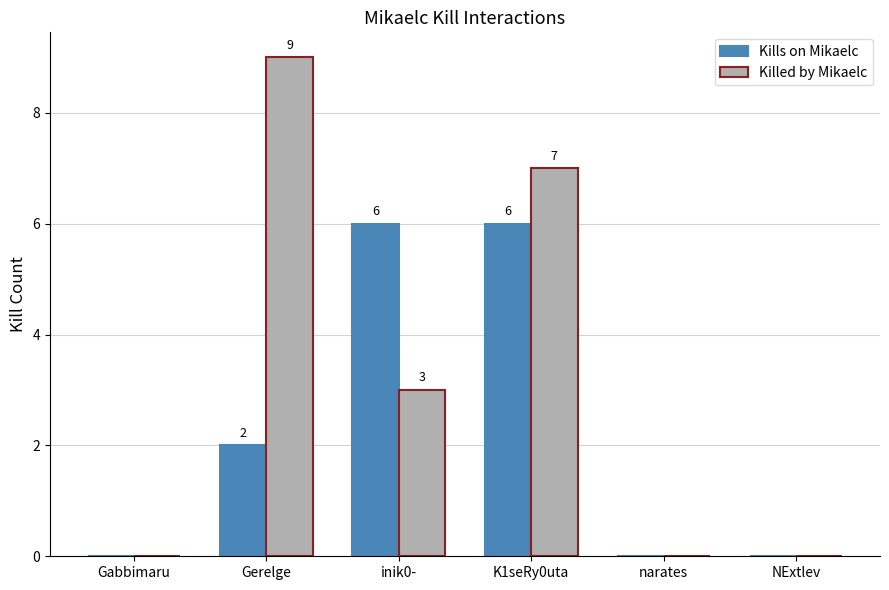

Between K1seRy0uta and NExtlev, which series saw the biggest shift?

Killed by Mikaelc